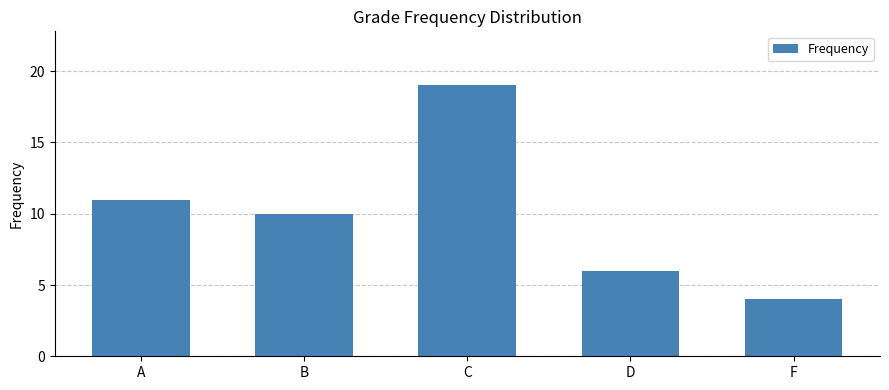

Which category has the lowest value across all series?

F